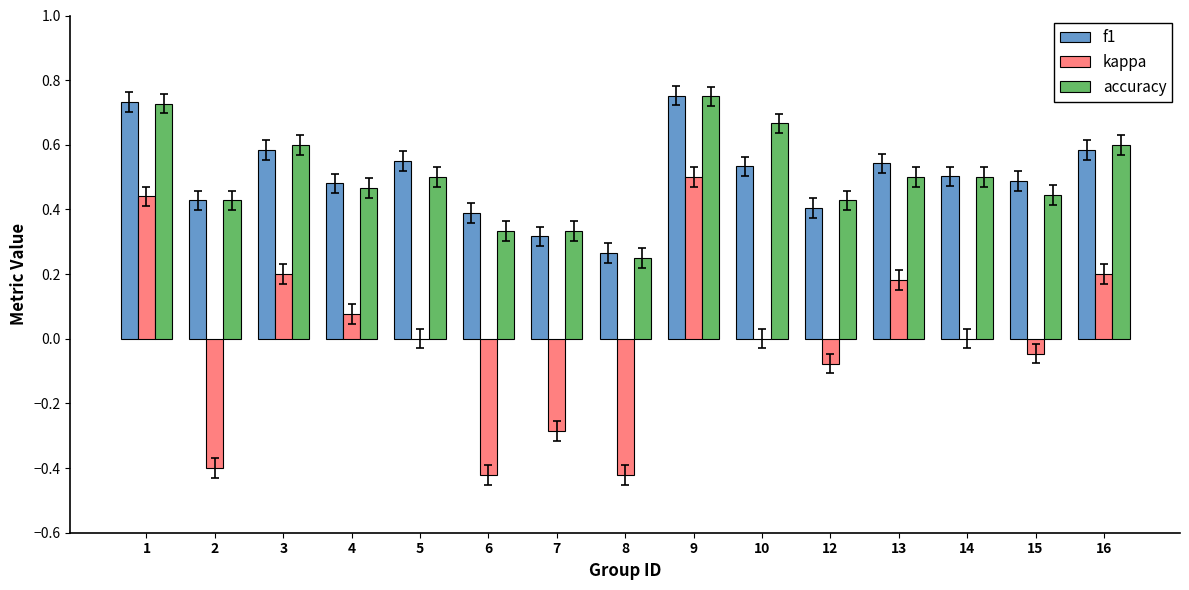

At which label is accuracy closest to 0?

8